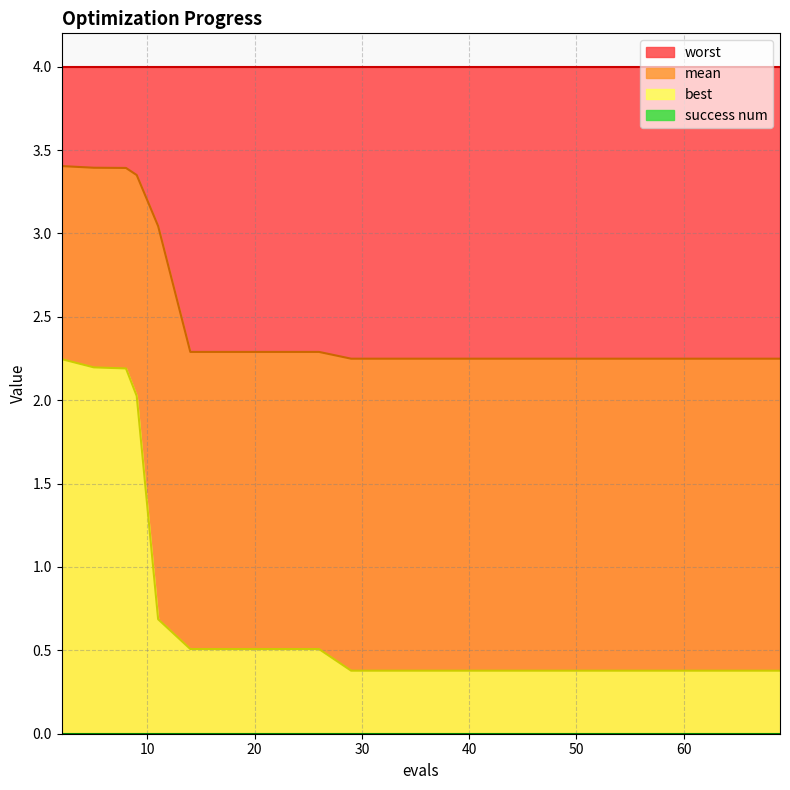

True or false: mean and best cross at least once.

False